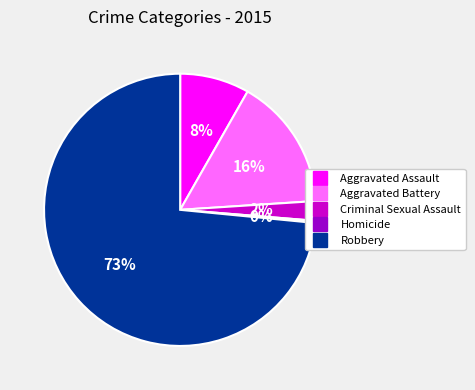

Does Robbery represent more than half of the total?

Yes